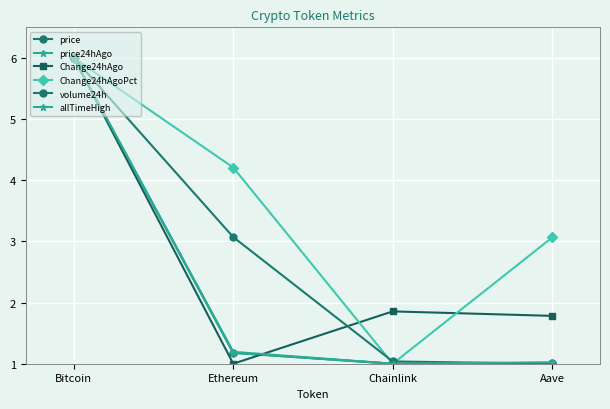

Count the number of categories in the chart.

4